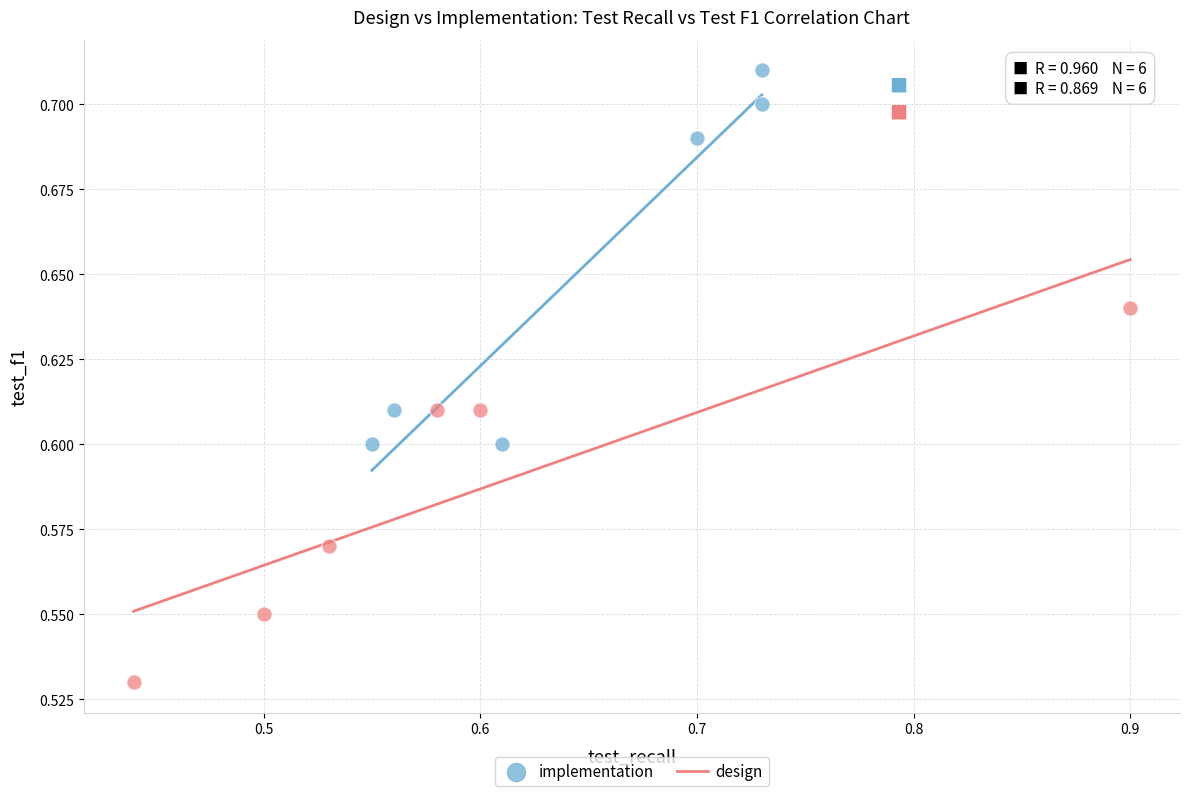

Which series contains the lowest Y value?

design